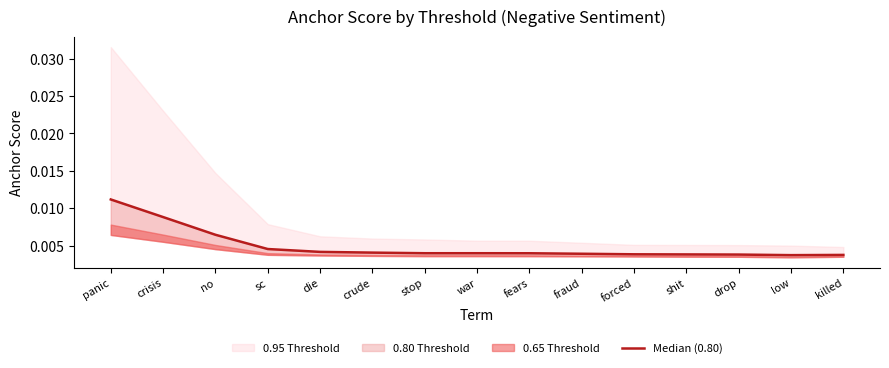

Between drop and panic, which is larger?

panic